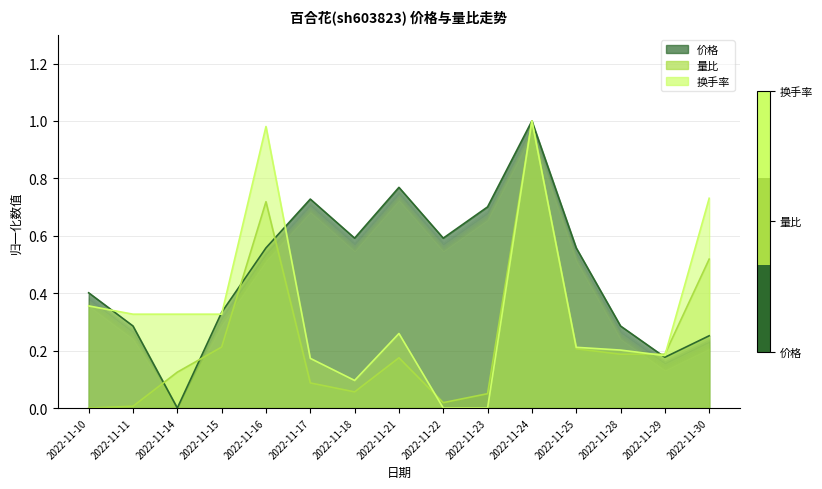

At which label does 量比 reach its minimum?

2022-11-10